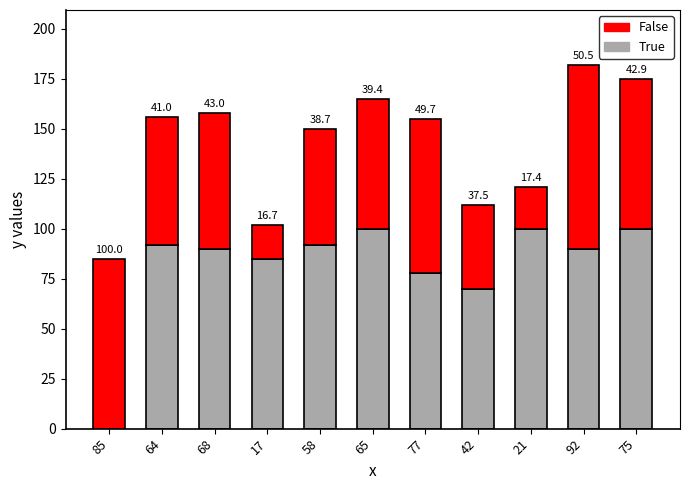

What are all the series names shown in the legend?

False, True